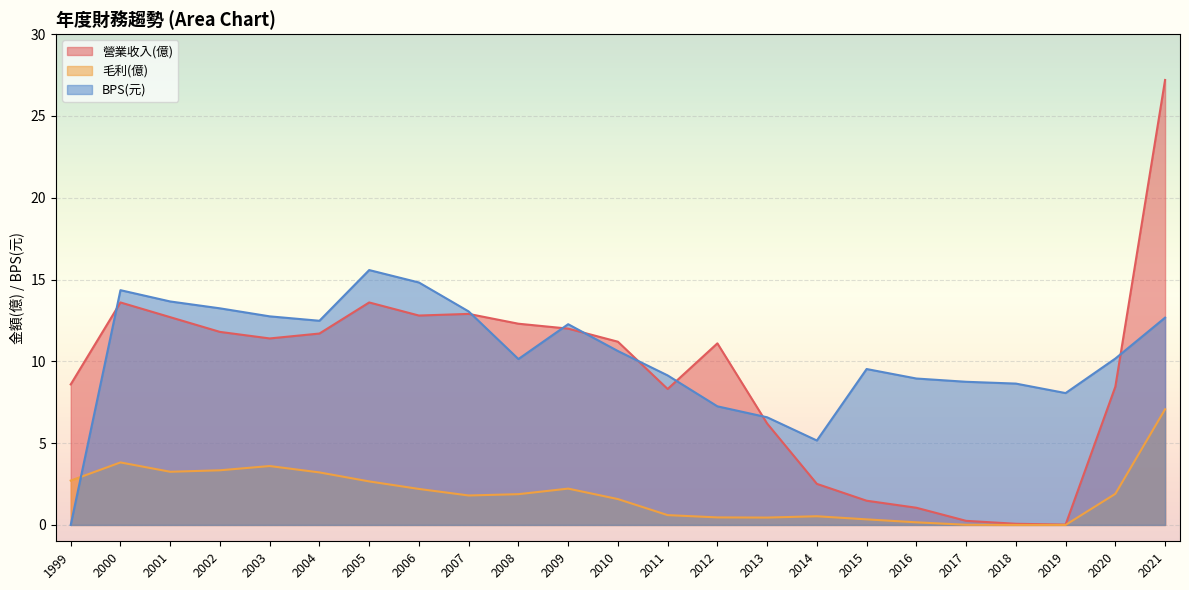

Reading left to right, transcribe all the data shown in this chart.

營業收入(億): 1999=8.6	2000=13.6	2001=12.7	2002=11.8	2003=11.4	2004=11.7	2005=13.6	2006=12.8	2007=12.9	2008=12.3	2009=12.0	2010=11.2	2011=8.3	2012=11.1	2013=6.2	2014=2.5	2015=1.5	2016=1.1	2017=0.2	2018=0.1	2019=0.0	2020=8.4	2021=27.2
毛利(億): 1999=2.7	2000=3.8	2001=3.2	2002=3.3	2003=3.6	2004=3.2	2005=2.7	2006=2.2	2007=1.8	2008=1.9	2009=2.2	2010=1.6	2011=0.6	2012=0.5	2013=0.5	2014=0.5	2015=0.3	2016=0.2	2017=0.0	2018=0.0	2019=0.0	2020=1.9	2021=7.1
BPS(元): 1999=0.0	2000=14.3	2001=13.7	2002=13.2	2003=12.8	2004=12.5	2005=15.6	2006=14.8	2007=13.1	2008=10.1	2009=12.3	2010=10.6	2011=9.1	2012=7.2	2013=6.6	2014=5.2	2015=9.5	2016=8.9	2017=8.8	2018=8.6	2019=8.1	2020=10.2	2021=12.7